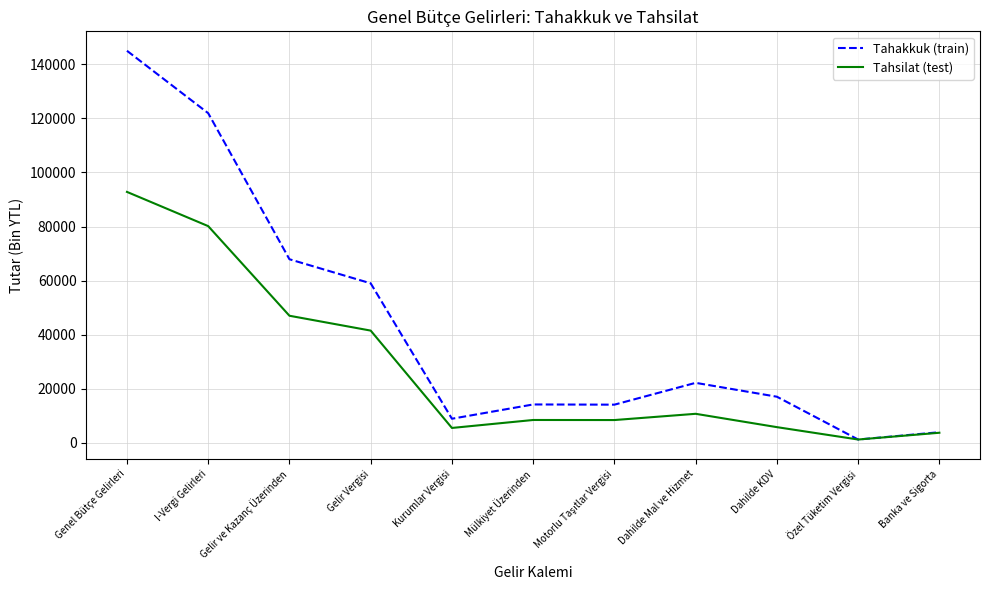

What is the total value across all series at Banka ve Sigorta?

7633